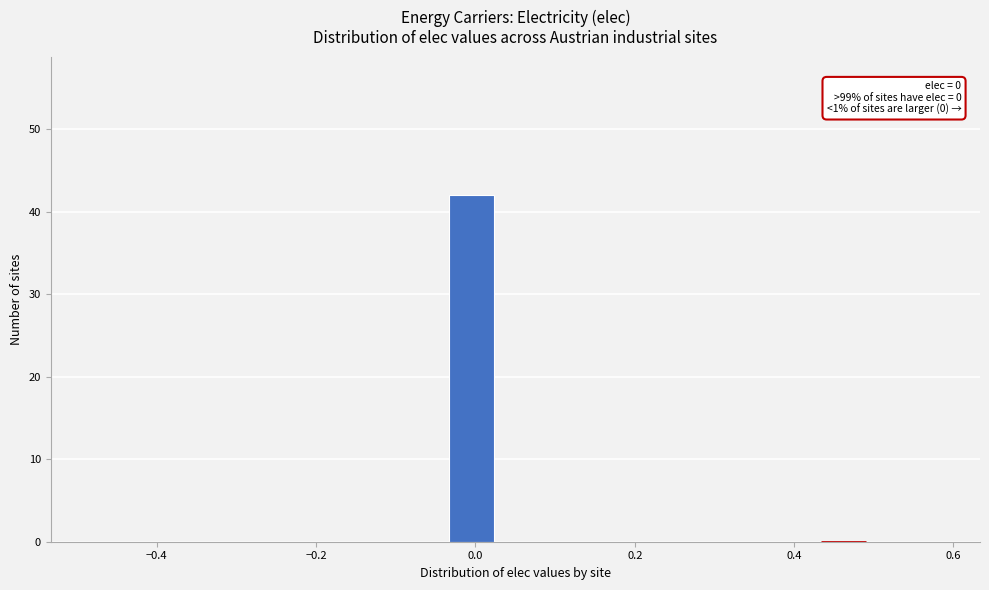

Around what value on the x-axis is the tallest bar? Give the approximate position of its centre, as read against the axis.

0.00